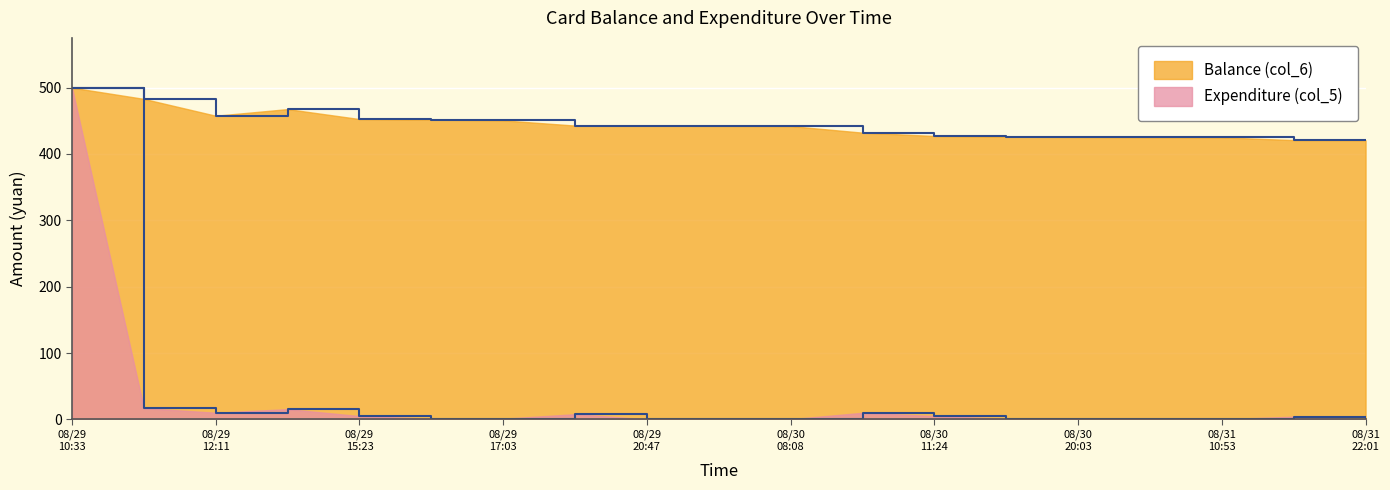

What is the maximum value shown in the chart?

500.0